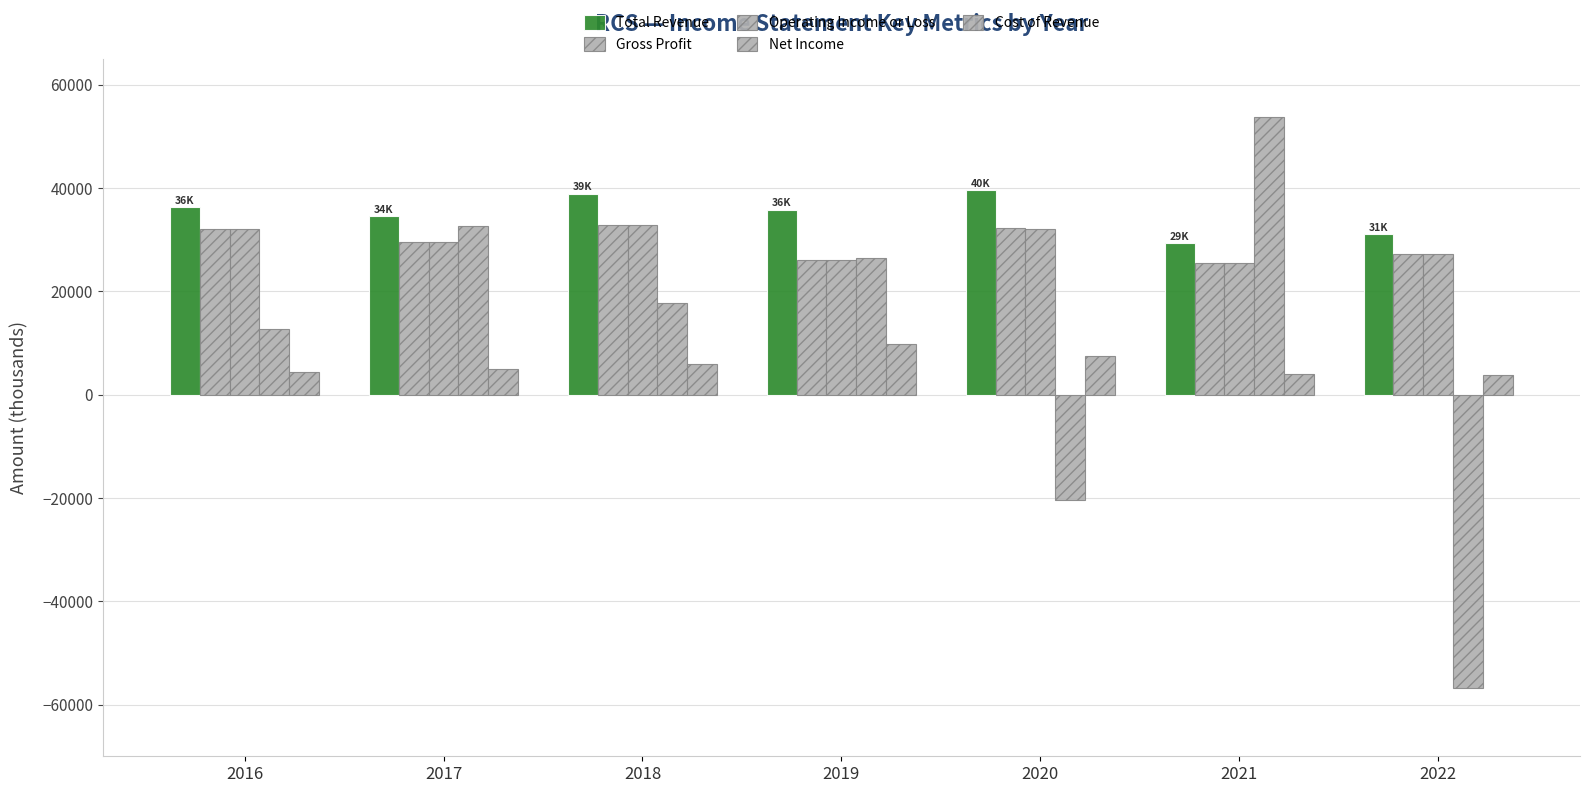

Reading left to right, extract all data points from this chart.

Total Revenue: 36300	34500	38900	35800	39600	29300	31000
Gross Profit: 32000	29500	32900	26000	32200	25400	27200
Operating Income or Loss: 32000	29500	32900	26000	32100	25400	27200
Net Income: 12700	32700	17800	26400	-20400	53800	-56700
Cost of Revenue: 4300	5000	6000	9800	7400	3900	3800